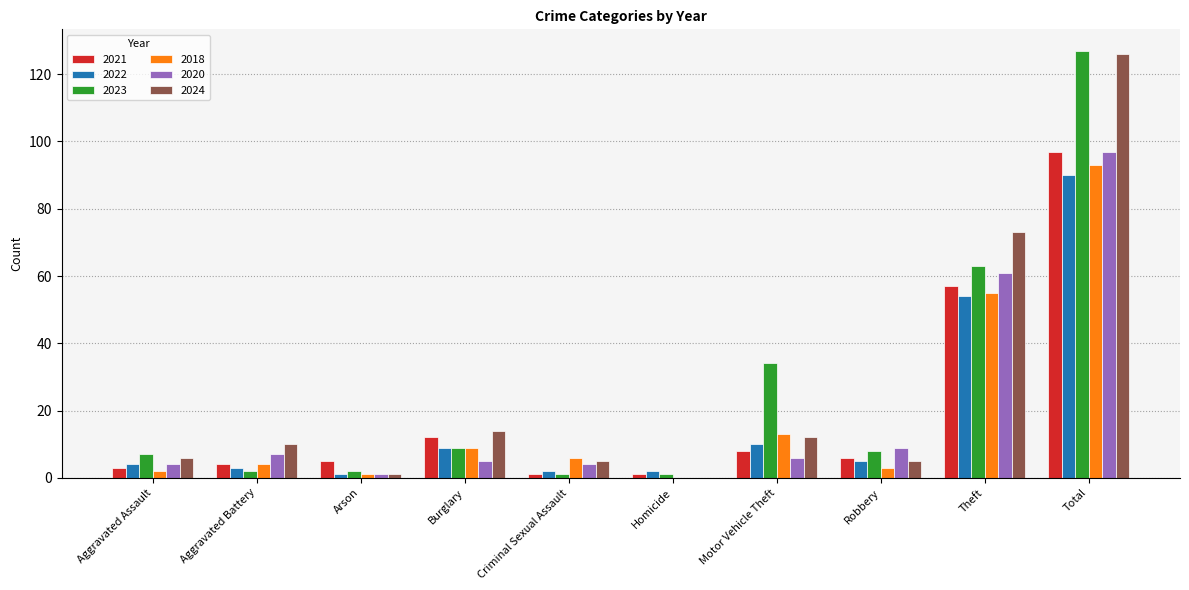

Reading right to left, extract all data points from this chart.

2021: Total=97	Theft=57	Robbery=6	Motor Vehicle Theft=8	Homicide=1	Criminal Sexual Assault=1	Burglary=12	Arson=5	Aggravated Battery=4	Aggravated Assault=3
2022: Total=90	Theft=54	Robbery=5	Motor Vehicle Theft=10	Homicide=2	Criminal Sexual Assault=2	Burglary=9	Arson=1	Aggravated Battery=3	Aggravated Assault=4
2023: Total=127	Theft=63	Robbery=8	Motor Vehicle Theft=34	Homicide=1	Criminal Sexual Assault=1	Burglary=9	Arson=2	Aggravated Battery=2	Aggravated Assault=7
2018: Total=93	Theft=55	Robbery=3	Motor Vehicle Theft=13	Homicide=0	Criminal Sexual Assault=6	Burglary=9	Arson=1	Aggravated Battery=4	Aggravated Assault=2
2020: Total=97	Theft=61	Robbery=9	Motor Vehicle Theft=6	Homicide=0	Criminal Sexual Assault=4	Burglary=5	Arson=1	Aggravated Battery=7	Aggravated Assault=4
2024: Total=126	Theft=73	Robbery=5	Motor Vehicle Theft=12	Homicide=0	Criminal Sexual Assault=5	Burglary=14	Arson=1	Aggravated Battery=10	Aggravated Assault=6